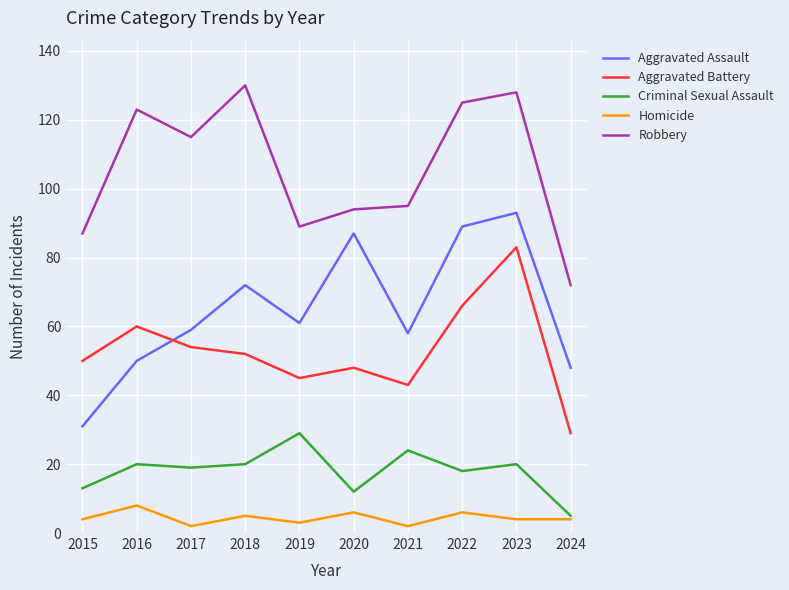

At how many categories does at least one series exceed 85?

9